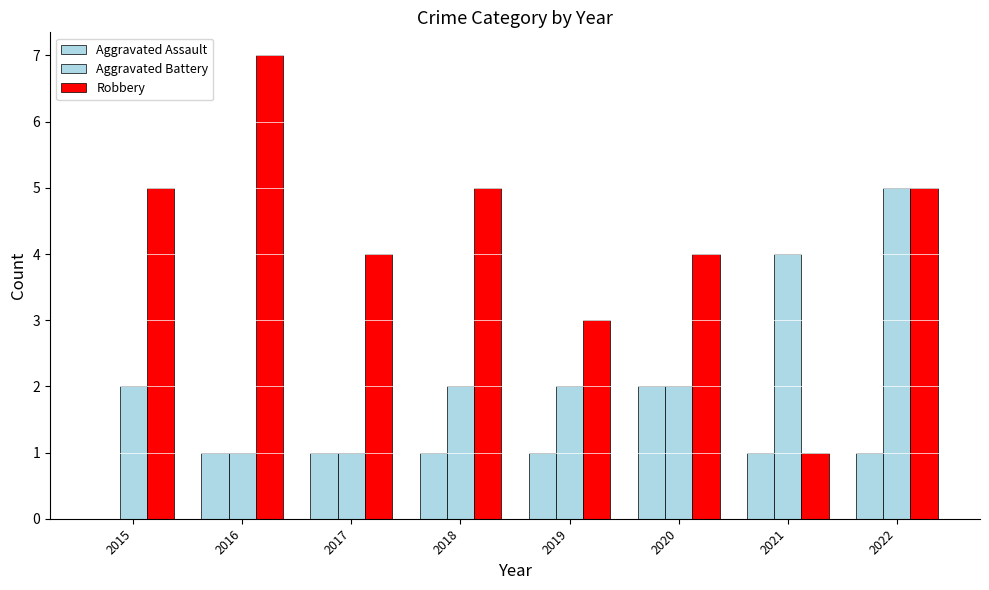

How many values in Aggravated Assault are above zero?

7